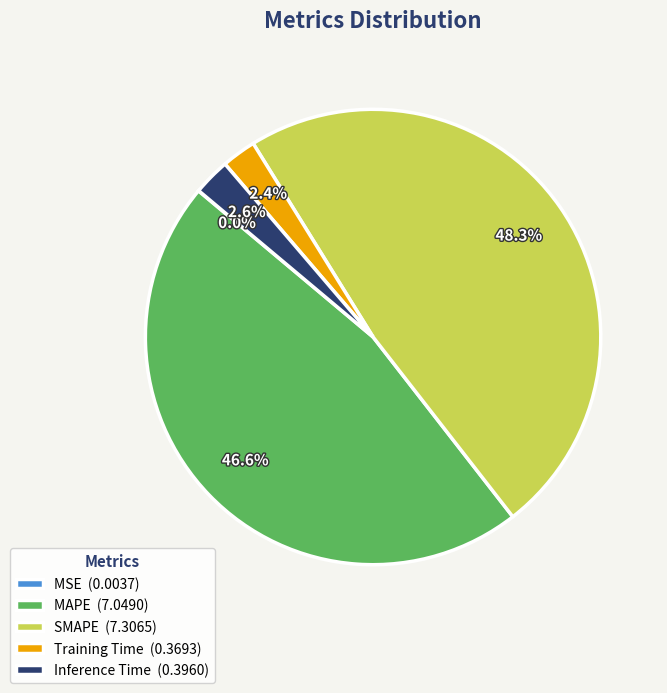

Is there any slice that represents more than half of the pie?

No